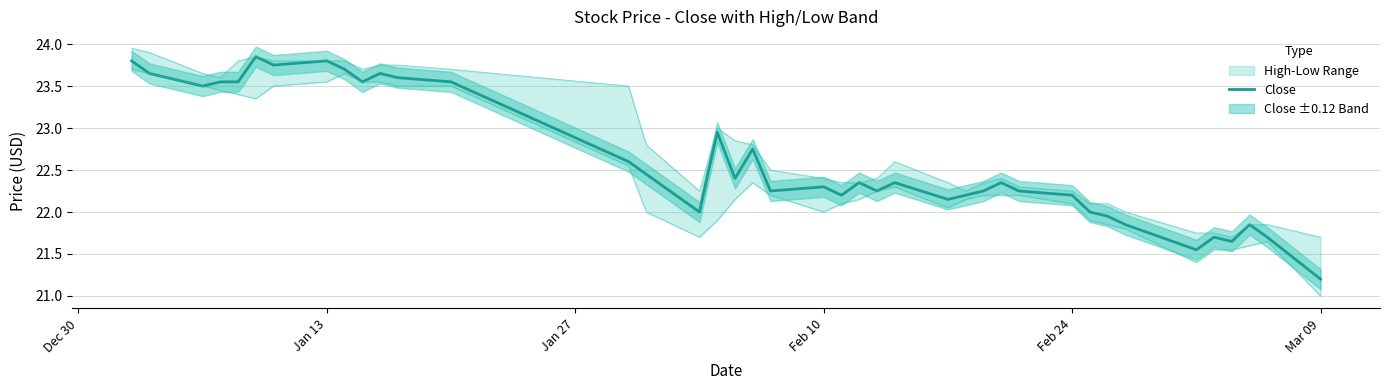

What is the lowest value of the Close series?

21.2